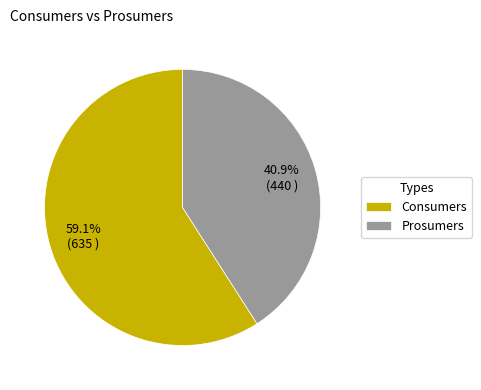

What is the total percentage of Prosumers and Consumers?

100.0%